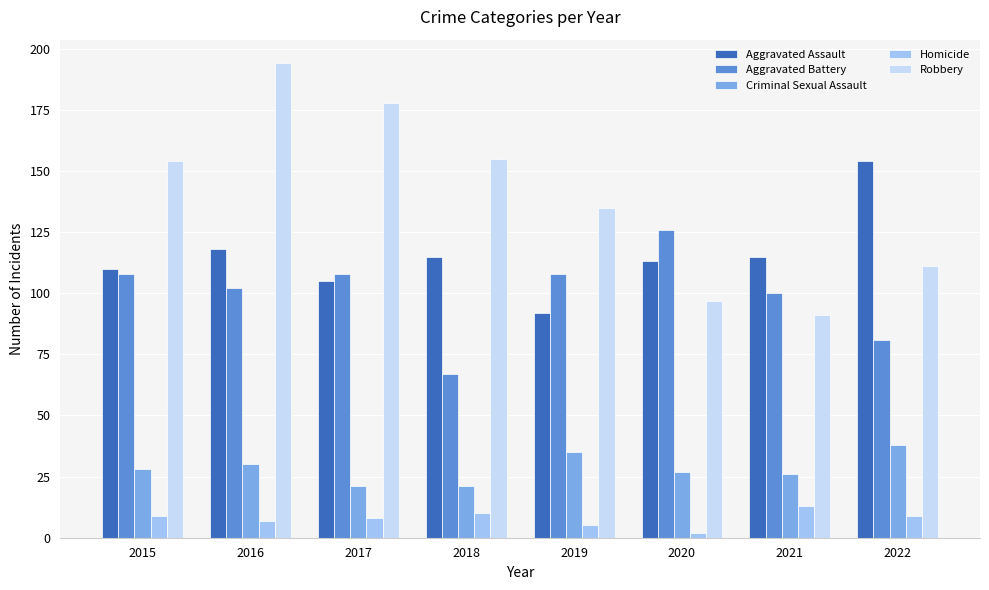

Reading left to right, what are all the values shown in this chart?

Aggravated Assault: 2015=110	2016=118	2017=105	2018=115	2019=92	2020=113	2021=115	2022=154
Aggravated Battery: 2015=108	2016=102	2017=108	2018=67	2019=108	2020=126	2021=100	2022=81
Criminal Sexual Assault: 2015=28	2016=30	2017=21	2018=21	2019=35	2020=27	2021=26	2022=38
Homicide: 2015=9	2016=7	2017=8	2018=10	2019=5	2020=2	2021=13	2022=9
Robbery: 2015=154	2016=194	2017=178	2018=155	2019=135	2020=97	2021=91	2022=111